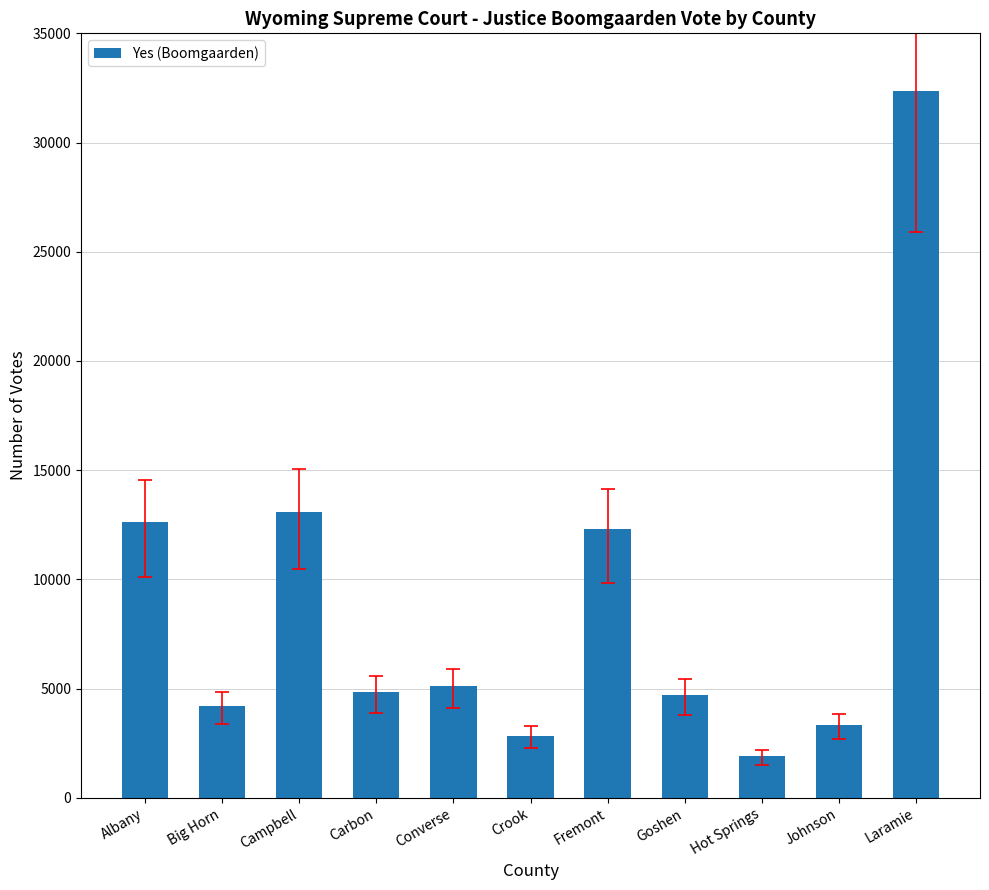

What is the label of the 6th bar from the right?

Crook